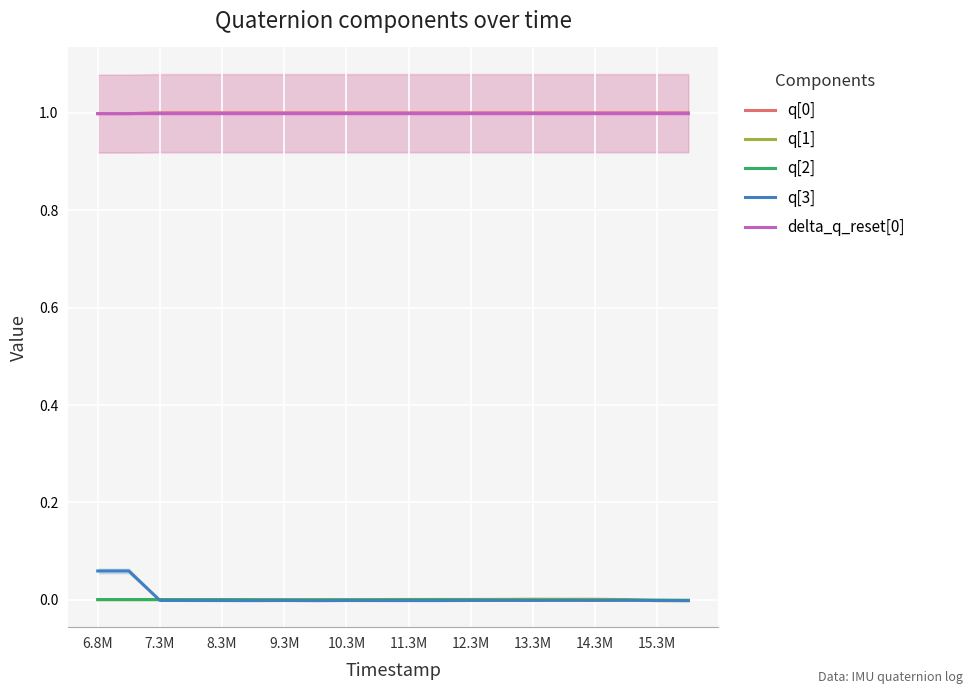

What is the maximum value for delta_q_reset[0]?

1.0